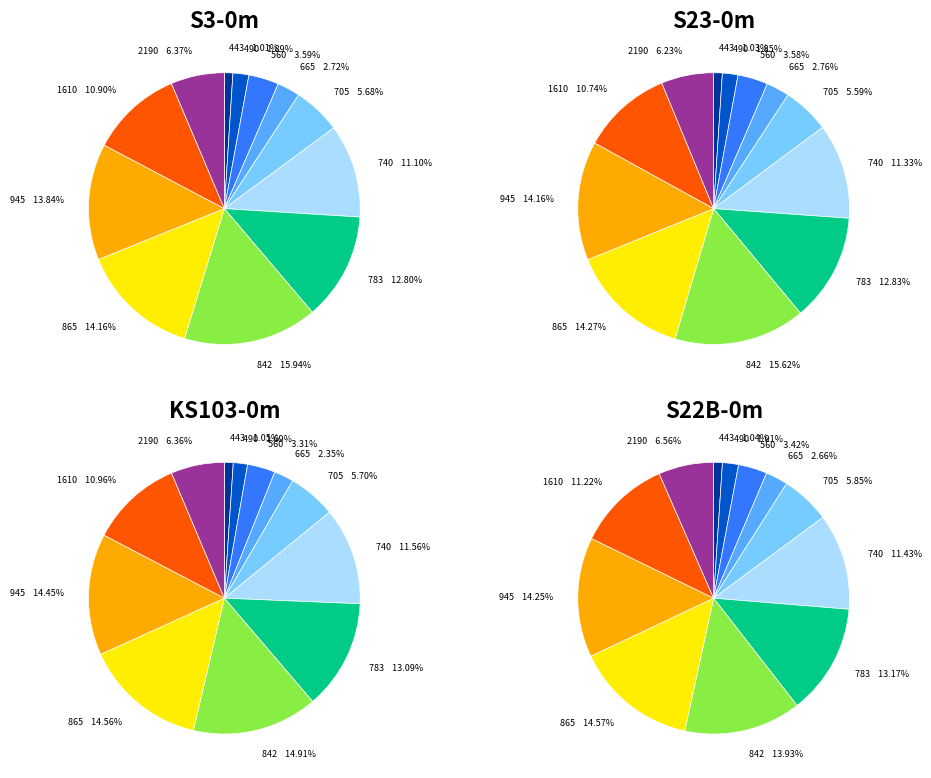

Rank the series at 560 from lowest to highest value.

KS103-0m, S22B-0m, S23-0m, S3-0m